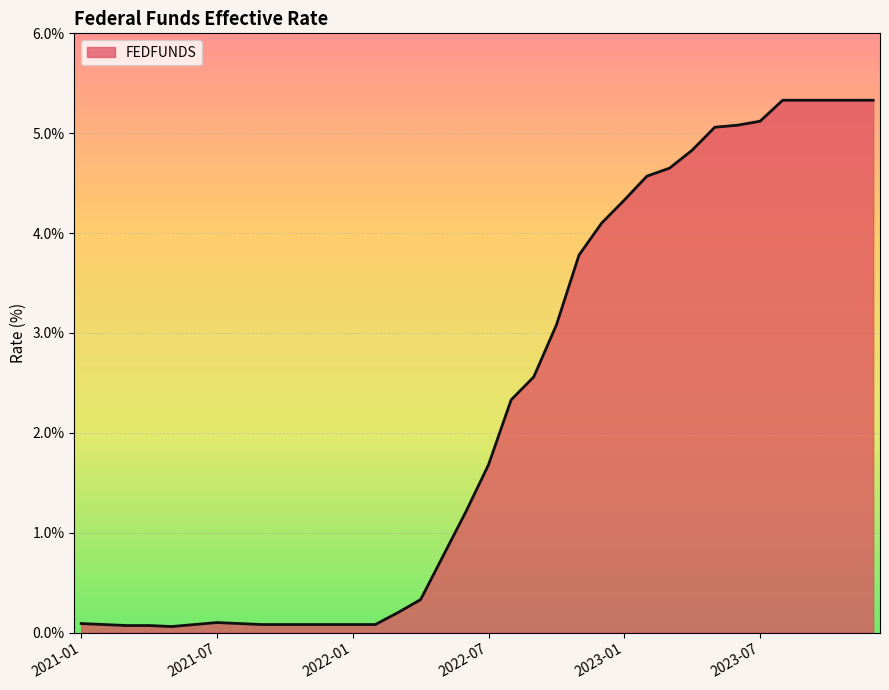

What is the greatest value displayed?

5.3